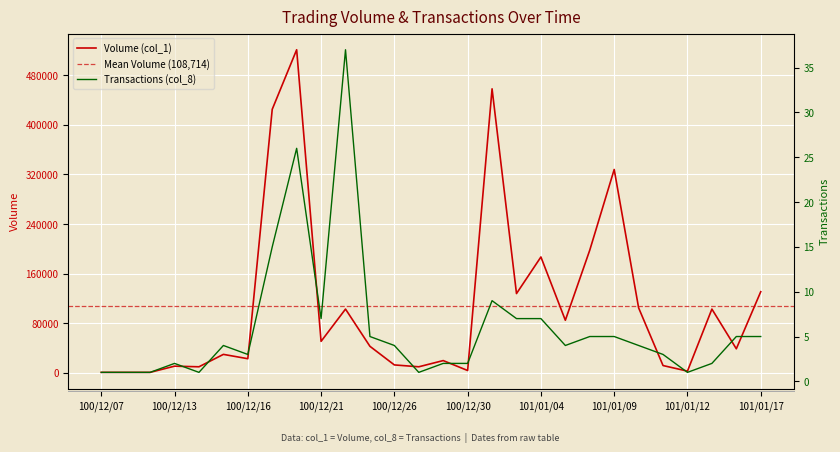

How many values in the Transactions (col_8) series exceed 4?

12